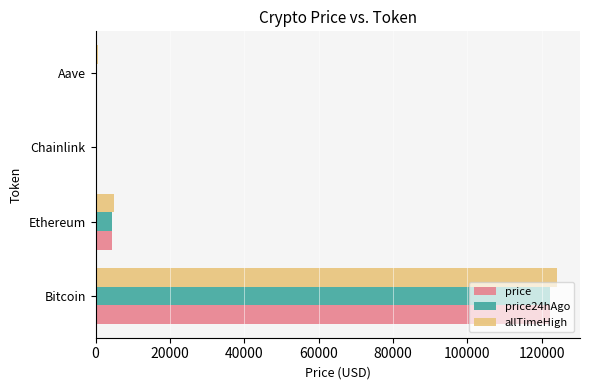

What is the sum of all price values?

127192.3